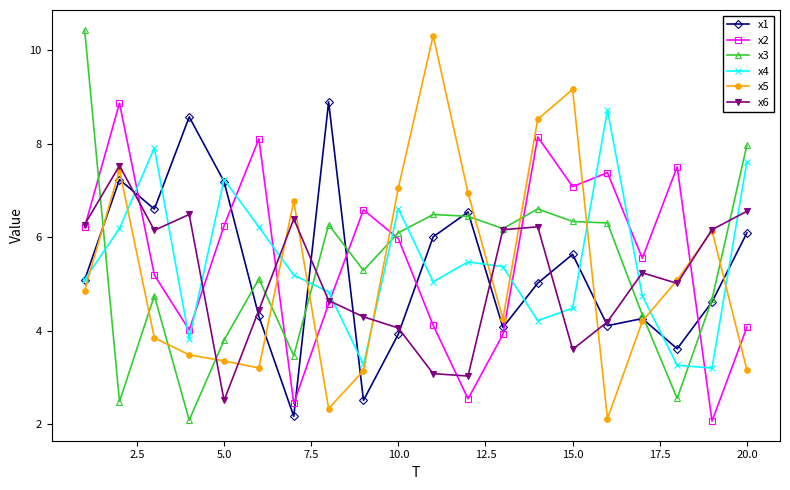

What is the minimum value for x4?

3.2